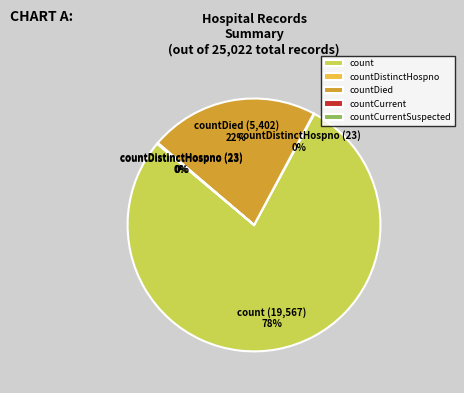

Which slice is the smallest?

countCurrentSuspected